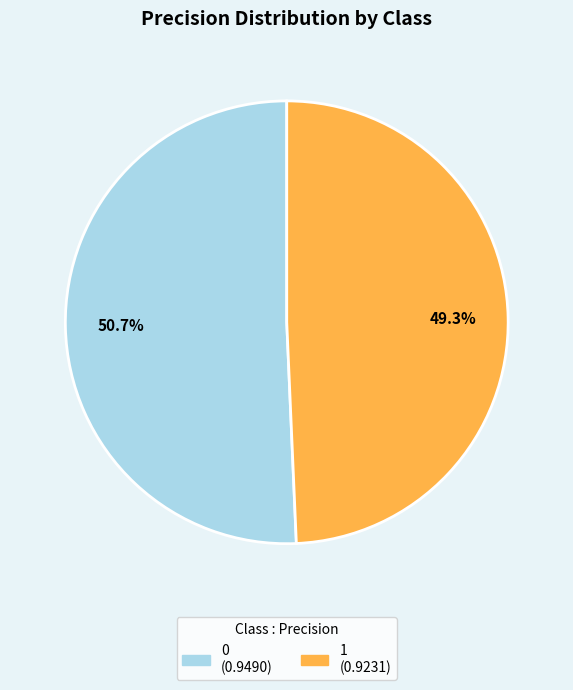

Rank the categories by value from lowest to highest.

1, 0